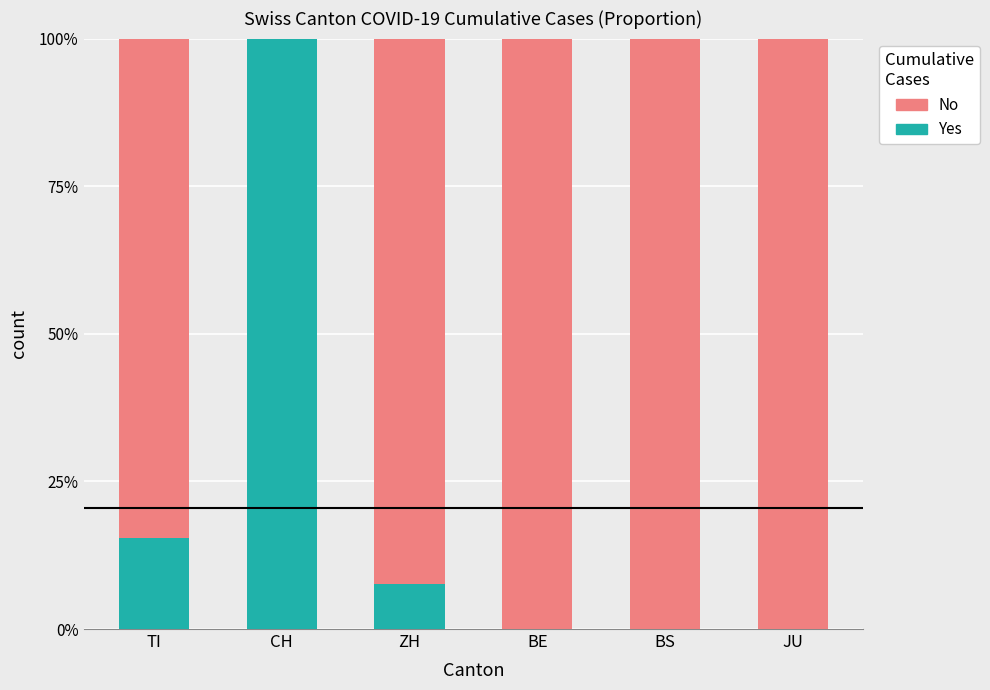

What are all the series names shown in the legend?

No, Yes